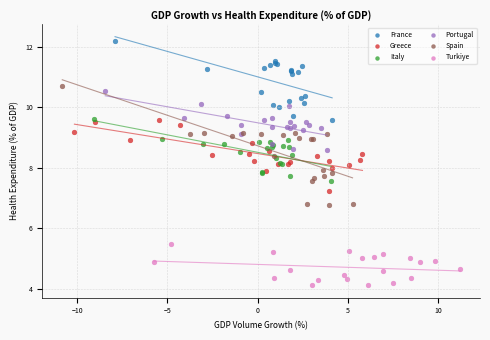

Which series has the widest spread of Y values?

Spain